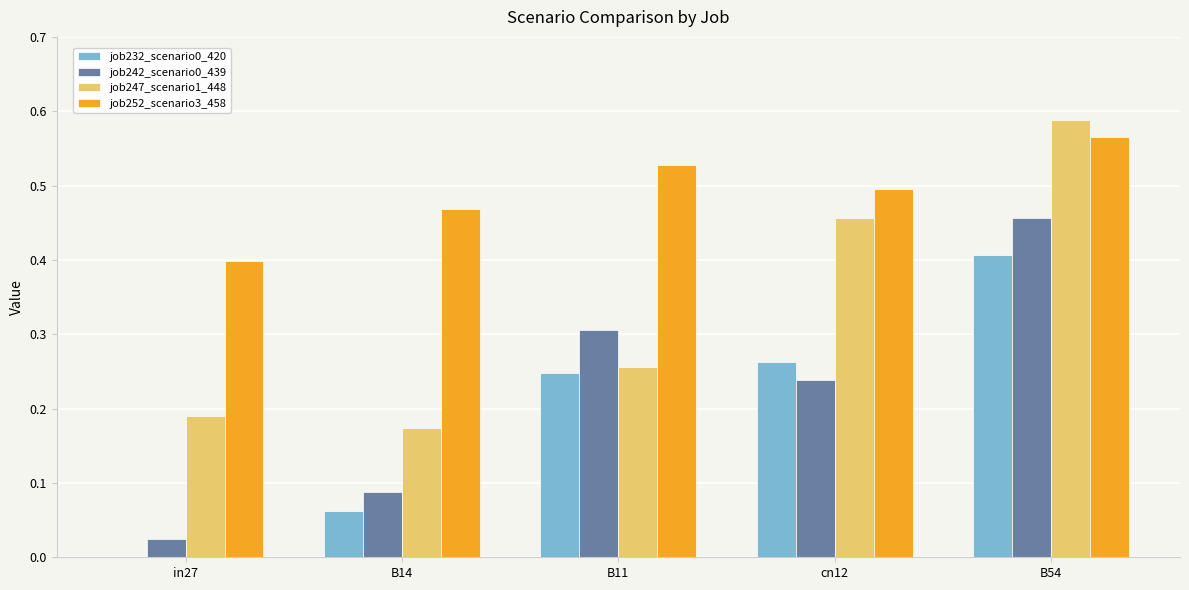

Which label corresponds to the largest value in the chart?

B54